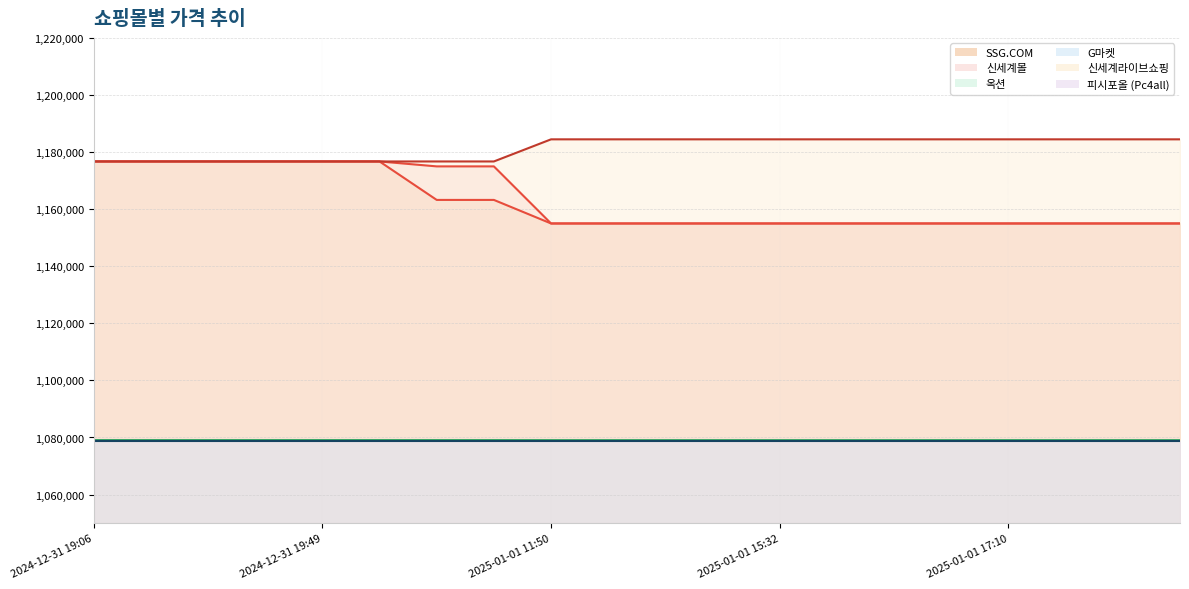

What is the average value of the SSG.COM series?

1162326